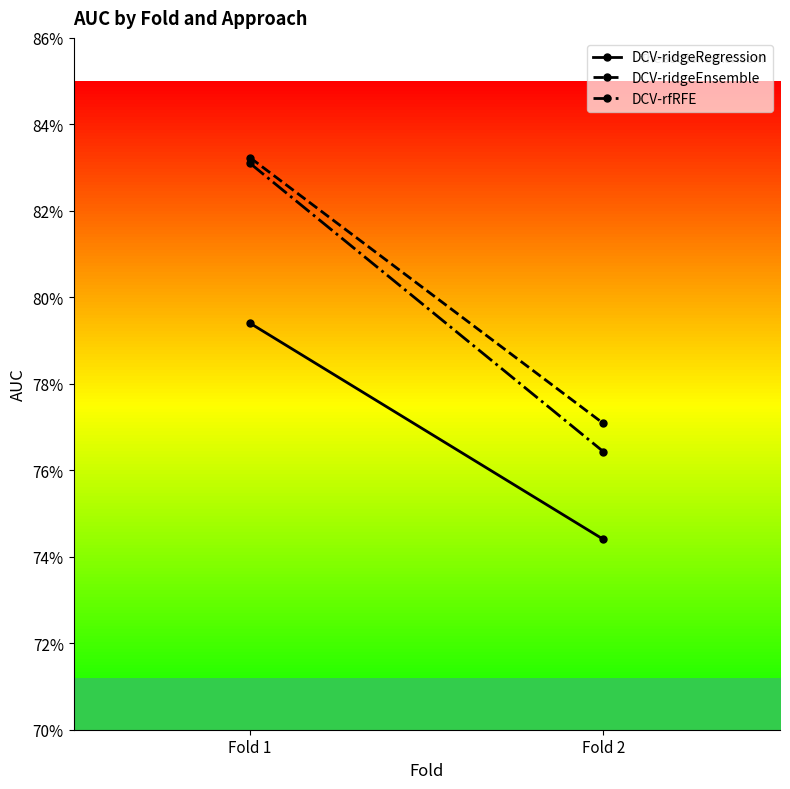

Where is DCV-ridgeRegression nearest to the value 0?

Fold 2